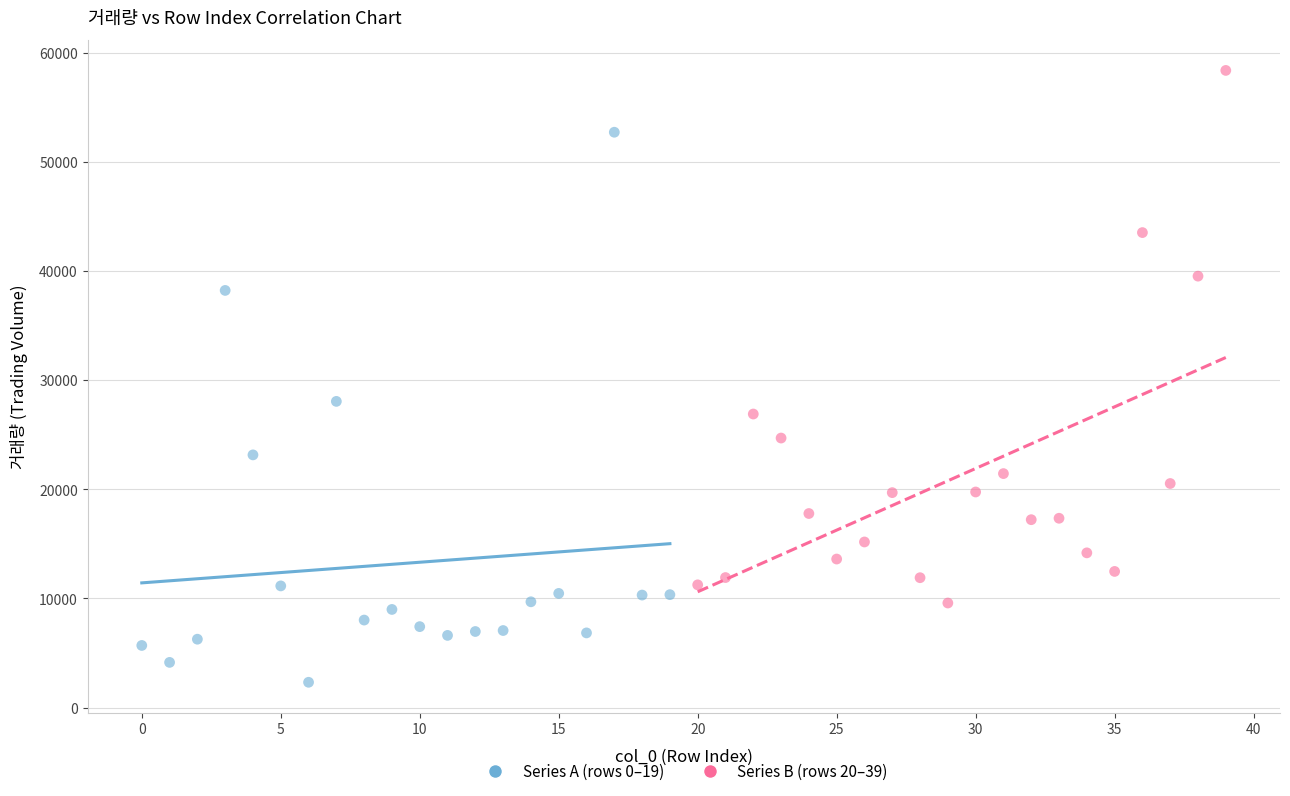

Which series contains the lowest Y value?

Series A (rows 0–19)